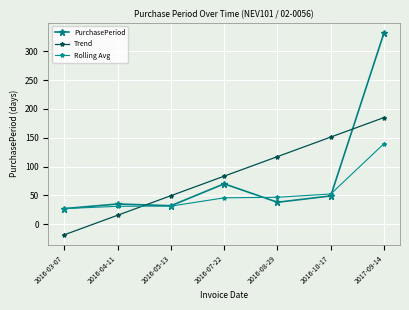

What value does the Trend series have at 2016-04-11?

15.5